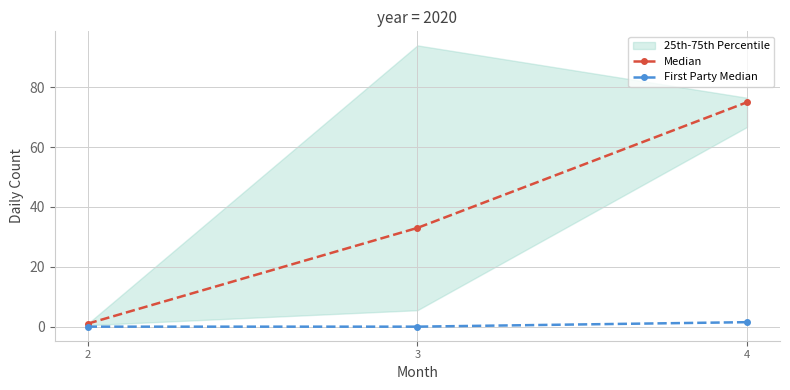

What is the maximum value shown in the chart?

75.0